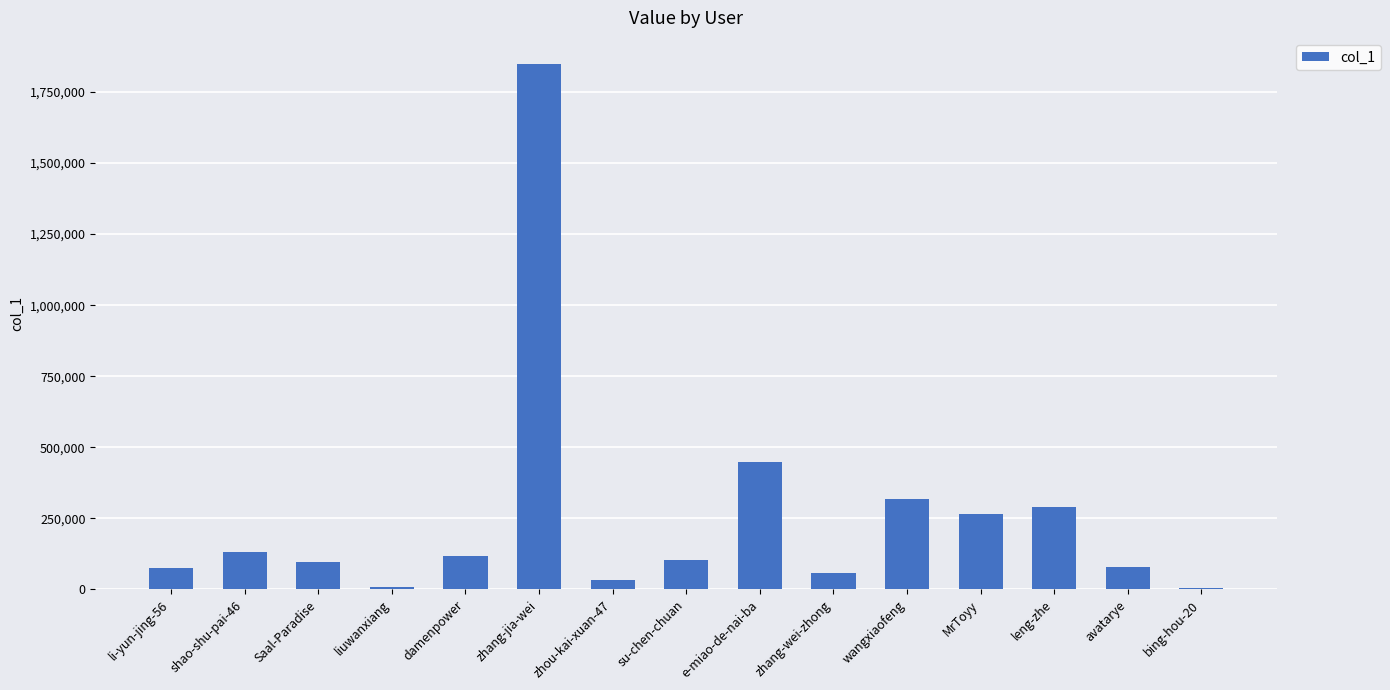

At which label is the value closest to 926662?

e-miao-de-nai-ba